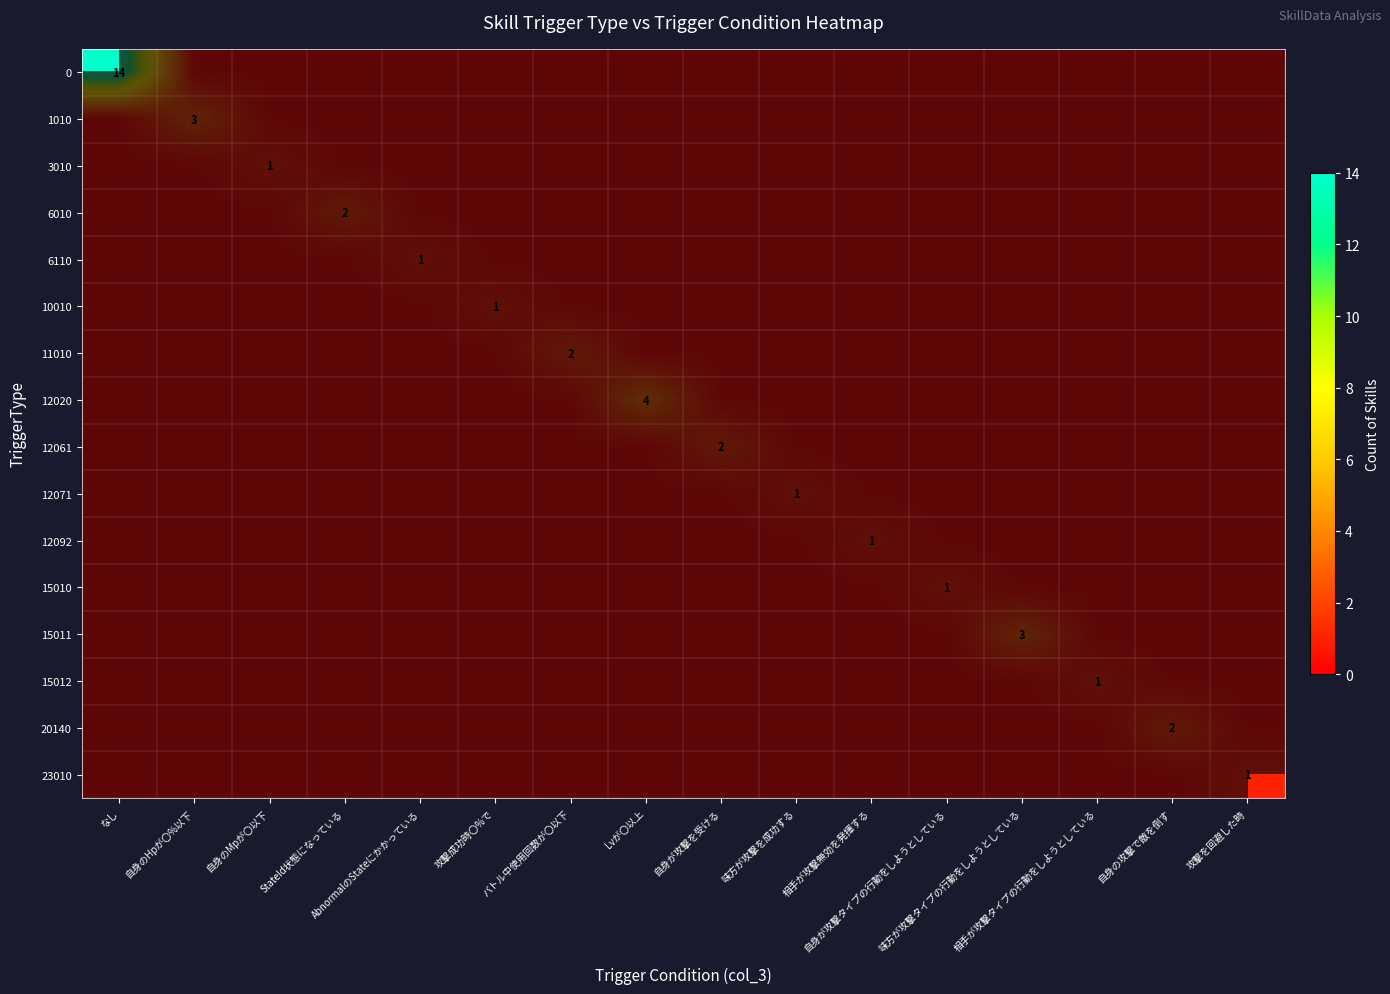

List the labels in order of 15012 value, largest first.

相手が攻撃タイプの行動をしようとしている, なし, 自身のHpが〇%以下, 自身のMpが〇以下, StateId状態になっている, AbnormalのStateにかかっている, 攻撃成功時〇%で, バトル中使用回数が〇以下, Lvが〇以上, 自身が攻撃を受ける, 味方が攻撃を成功する, 相手が攻撃無効を発揮する, 自身が攻撃タイプの行動をしようとしている, 味方が攻撃タイプの行動をしようとしている, 自身の攻撃で敵を倒す, 攻撃を回避した時